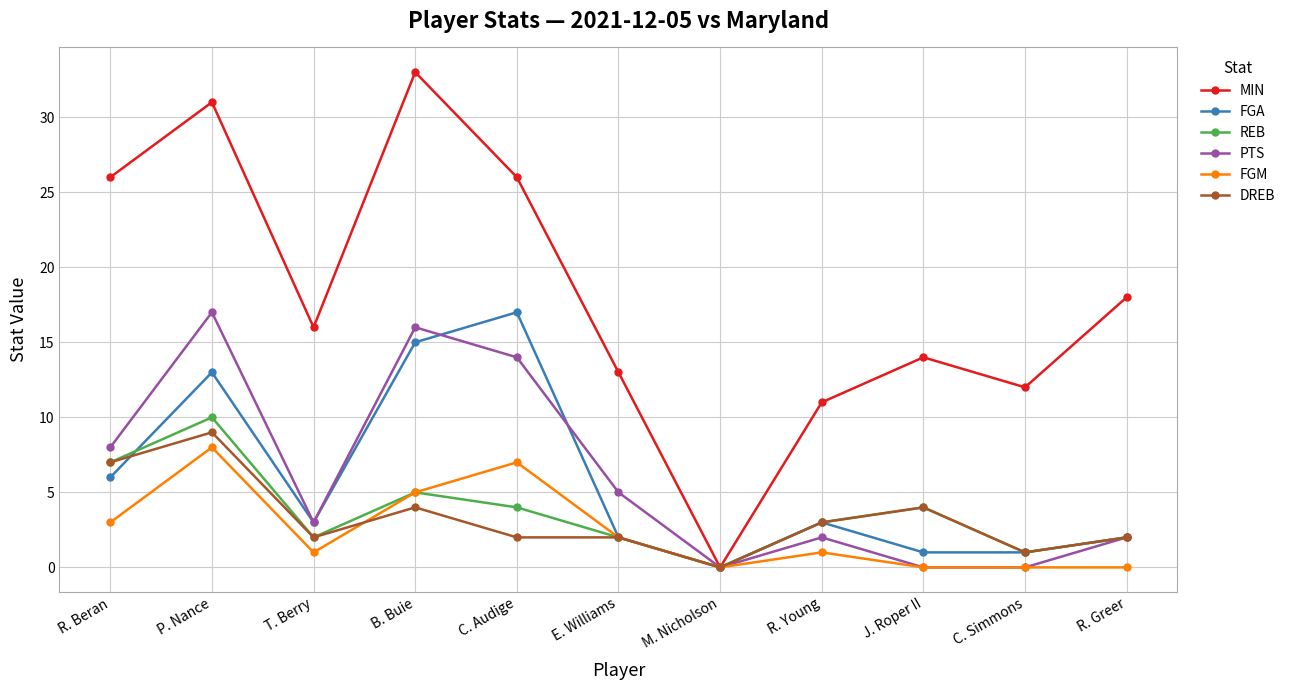

What is the sum of all FGA values?

63